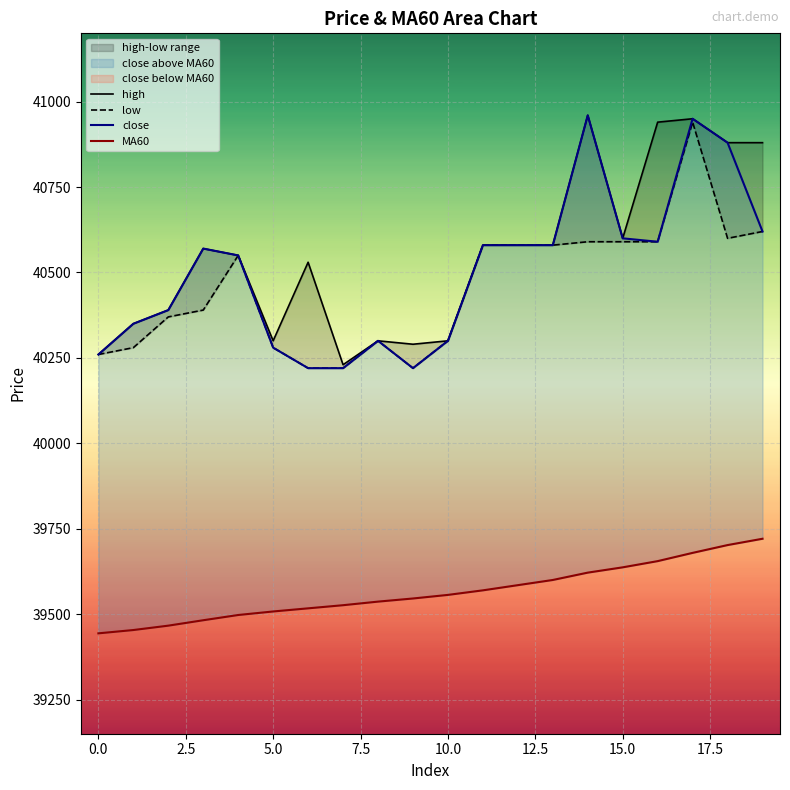

True or false: low has more than 1 points higher than both neighbors.

True